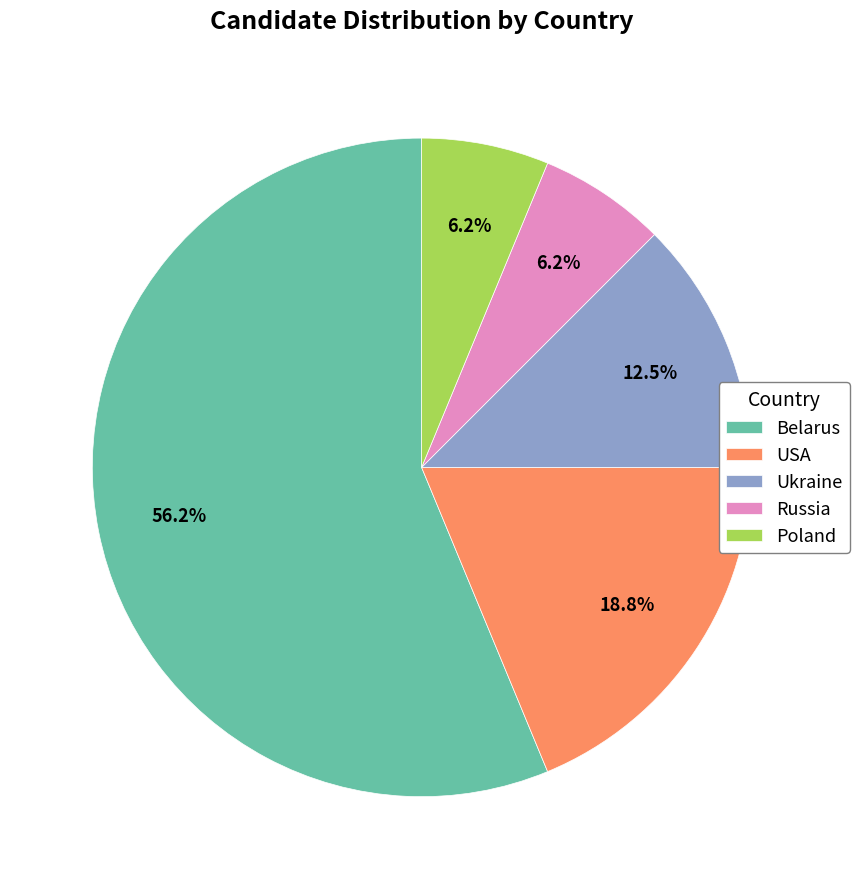

Is the sum of Poland and Russia greater than half?

No